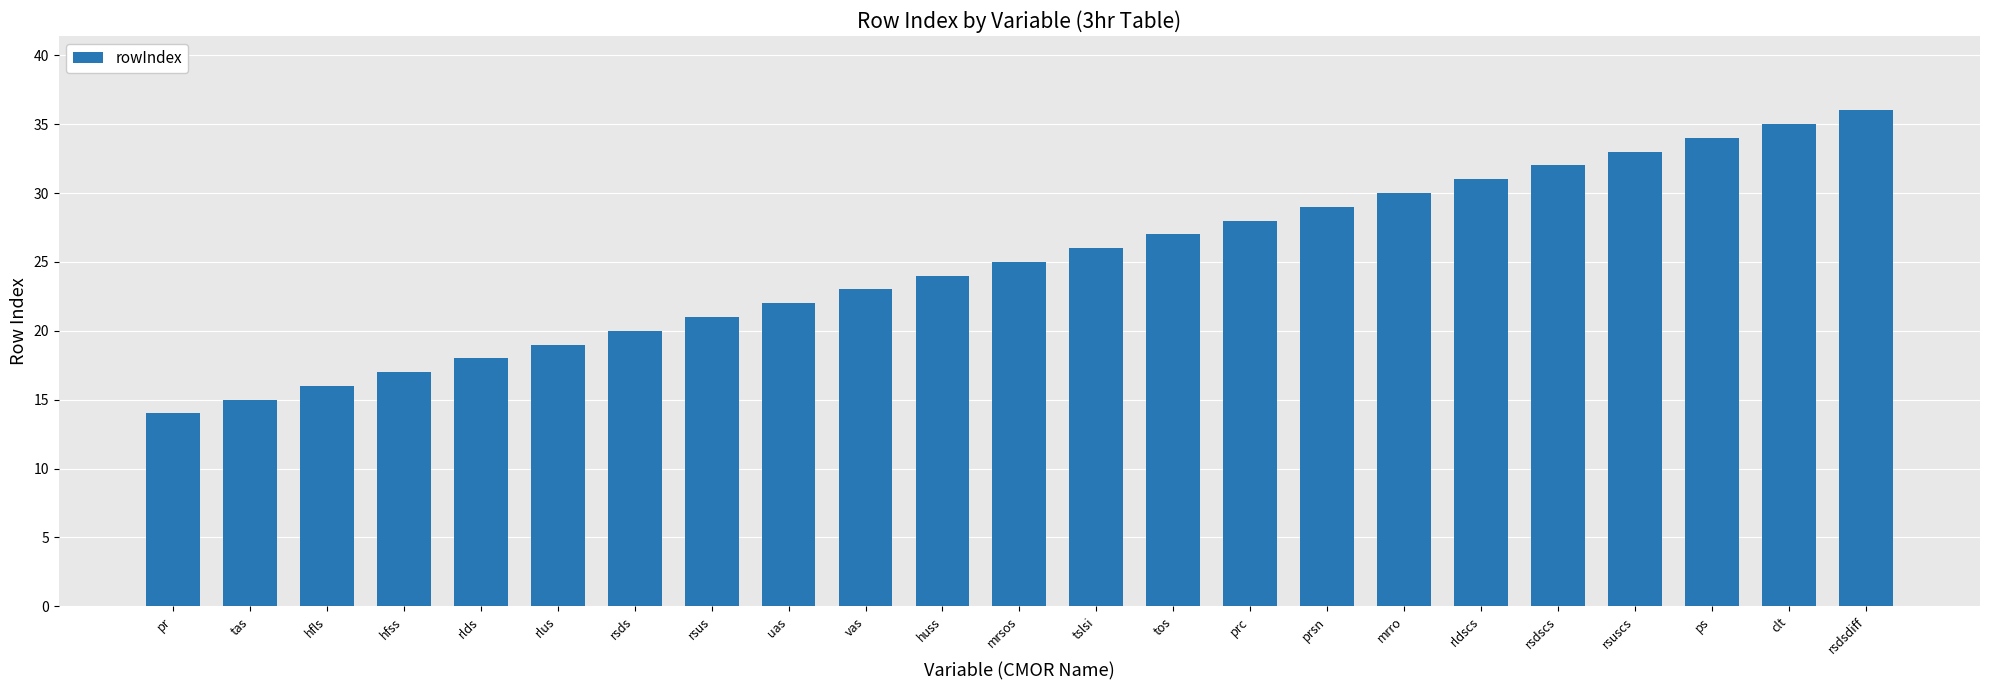

The chart shows a value of 24 at huss. True or false?

True